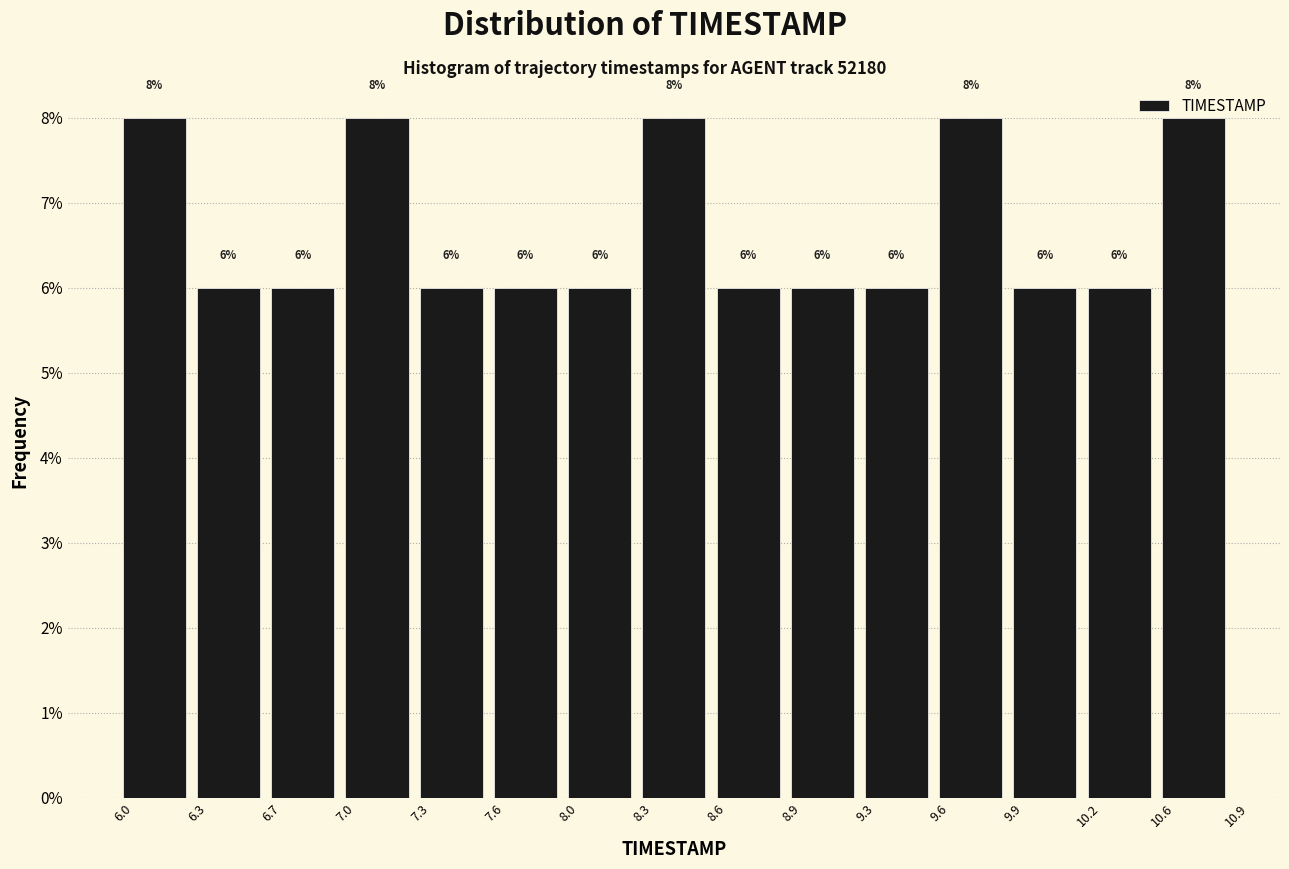

Reading left to right, transcribe this chart: for each bar, give the range it covers on the x-axis and its height.

6.0 to 6.3: 8
6.3 to 6.7: 6
6.7 to 7.0: 6
7.0 to 7.3: 8
7.3 to 7.6: 6
7.6 to 8.0: 6
8.0 to 8.3: 6
8.3 to 8.6: 8
8.6 to 8.9: 6
8.9 to 9.3: 6
9.3 to 9.6: 6
9.6 to 9.9: 8
9.9 to 10.2: 6
10.2 to 10.6: 6
10.6 to 10.9: 8